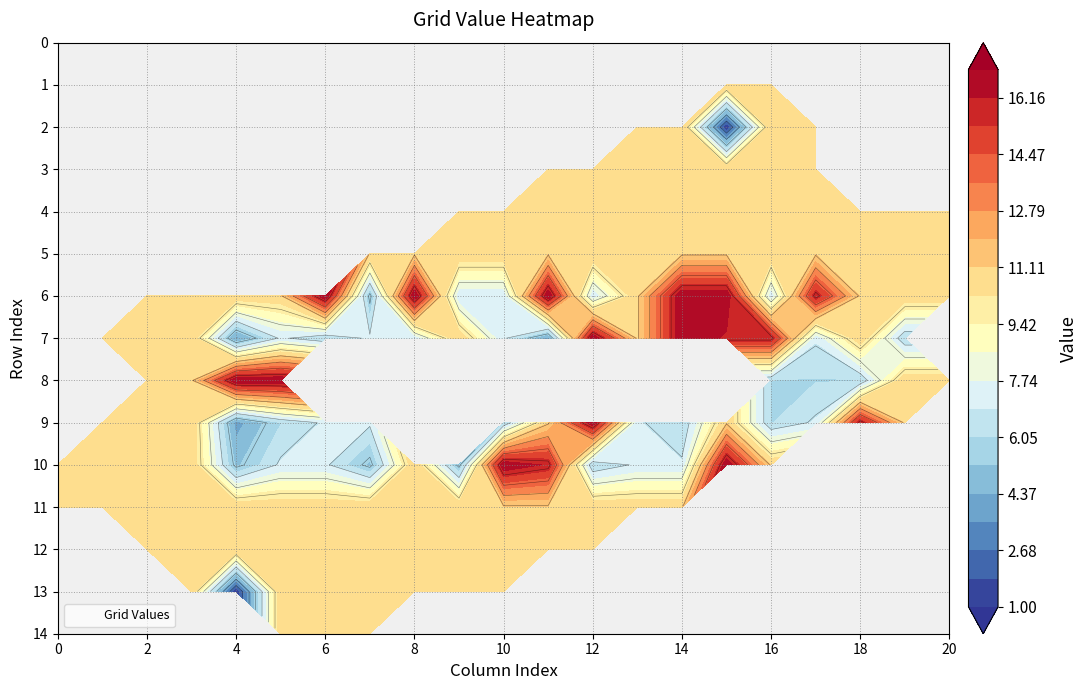

Reading left to right, list all the values displayed in this chart.

row_0: -1	-1	-1	-1	-1	-1	-1	-1	-1	-1	-1	-1	-1	-1	-1	-1	-1	-1	-1	-1	-1
row_1: -1	-1	-1	-1	-1	-1	-1	-1	-1	-1	-1	-1	-1	-1	-1	11	11	-1	-1	-1	-1
row_2: -1	-1	-1	-1	-1	-1	-1	-1	-1	-1	-1	-1	-1	11	11	1	11	11	-1	11	-1
row_3: -1	-1	-1	-1	-1	-1	-1	-1	-1	-1	-1	11	11	11	11	11	11	11	-1	-1	-1
row_4: -1	-1	-1	-1	-1	-1	-1	-1	-1	11	11	11	11	11	11	11	11	11	11	11	11
row_5: -1	-1	-1	-1	-1	-1	-1	11	11	11	11	11	11	11	11	11	11	11	11	11	11
row_6: -1	-1	11	11	11	11	17	5	17	7	7	17	7	11	17	17	7	16	11	11	11
row_7: -1	11	11	11	4	7	6	7	7	11	7	4	17	11	17	16	16	7	11	6	-1
row_8: -1	-1	11	11	17	17	-1	-1	-1	-1	-1	-1	-1	-1	-1	-1	6	6	6	11	11
row_9: -1	11	11	11	4	6	7	7	-1	-1	6	11	17	7	6	11	6	7	16	11	-1
row_10: 11	11	11	11	5	7	7	5	11	5	17	16	6	7	7	17	11	-1	-1	-1	-1
row_11: 11	11	11	11	11	11	11	11	11	11	11	11	11	11	11	-1	-1	-1	-1	-1	-1
row_12: -1	-1	11	11	11	11	11	11	11	11	11	11	11	-1	-1	-1	-1	-1	-1	-1	-1
row_13: -1	-1	-1	11	1	11	11	11	11	11	11	-1	-1	-1	-1	-1	-1	-1	-1	-1	-1
row_14: -1	-1	-1	-1	-1	11	11	11	-1	-1	-1	-1	-1	-1	-1	-1	-1	-1	-1	-1	-1